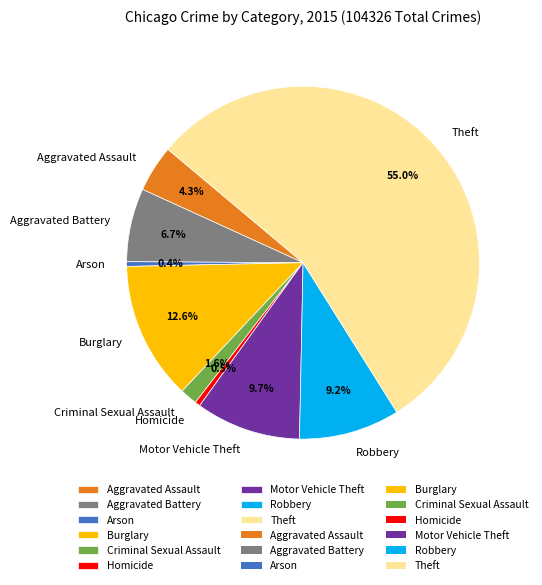

Which slice represents more than half of the pie?

Theft